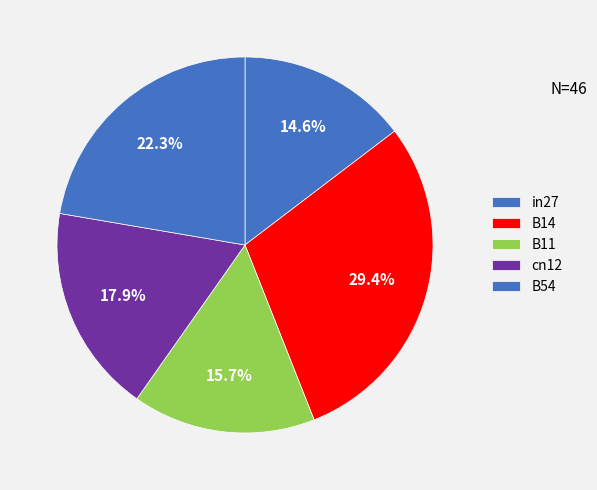

To the nearest percent, what is the average slice percentage?

20%